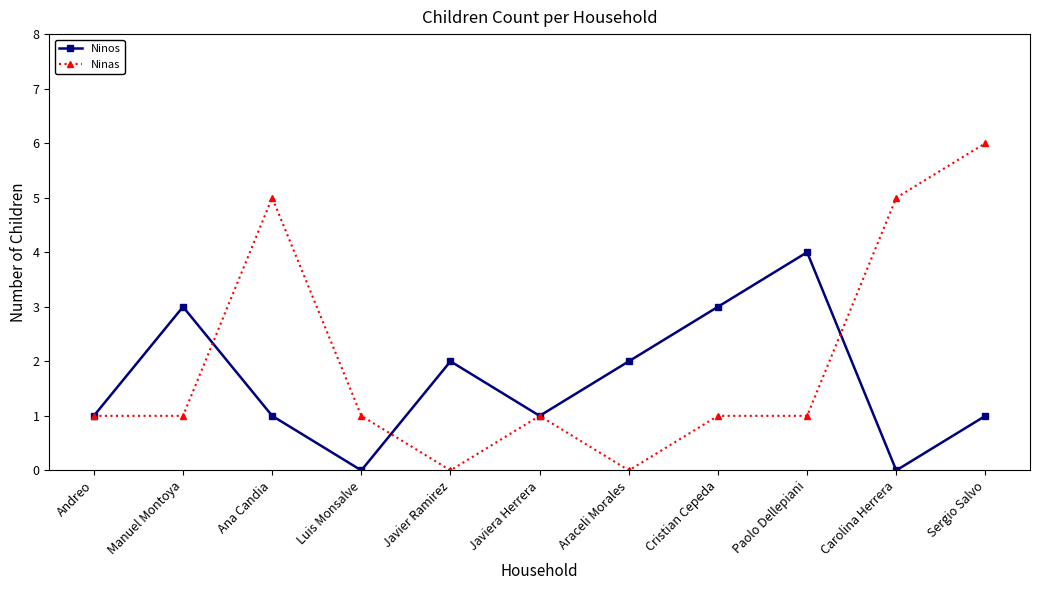

What position from the left is Javier Ramirez?

5